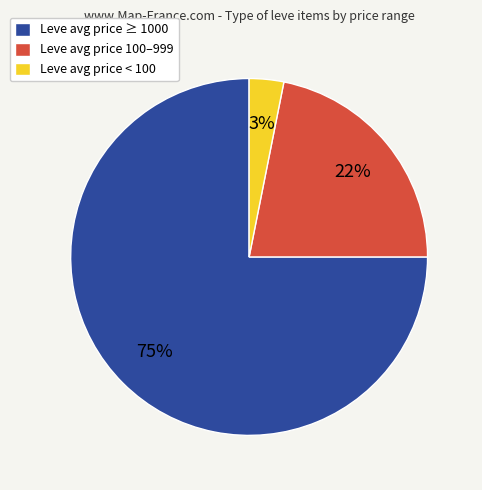

What percentage is the Leve avg price < 100 slice, to the nearest percent?

3%